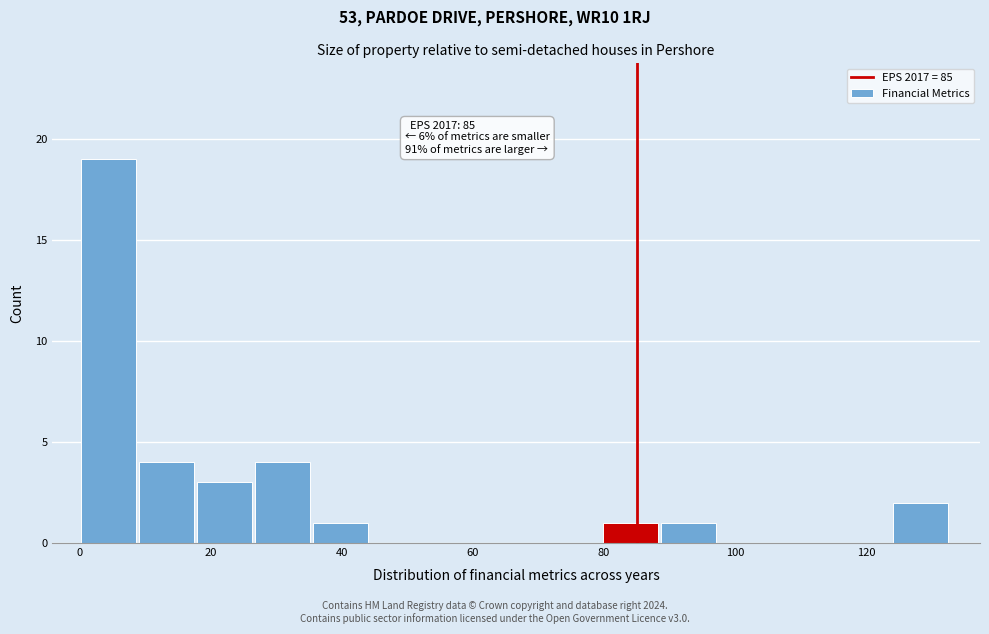

Over which range of the x-axis is the bar tallest?

0 to 10